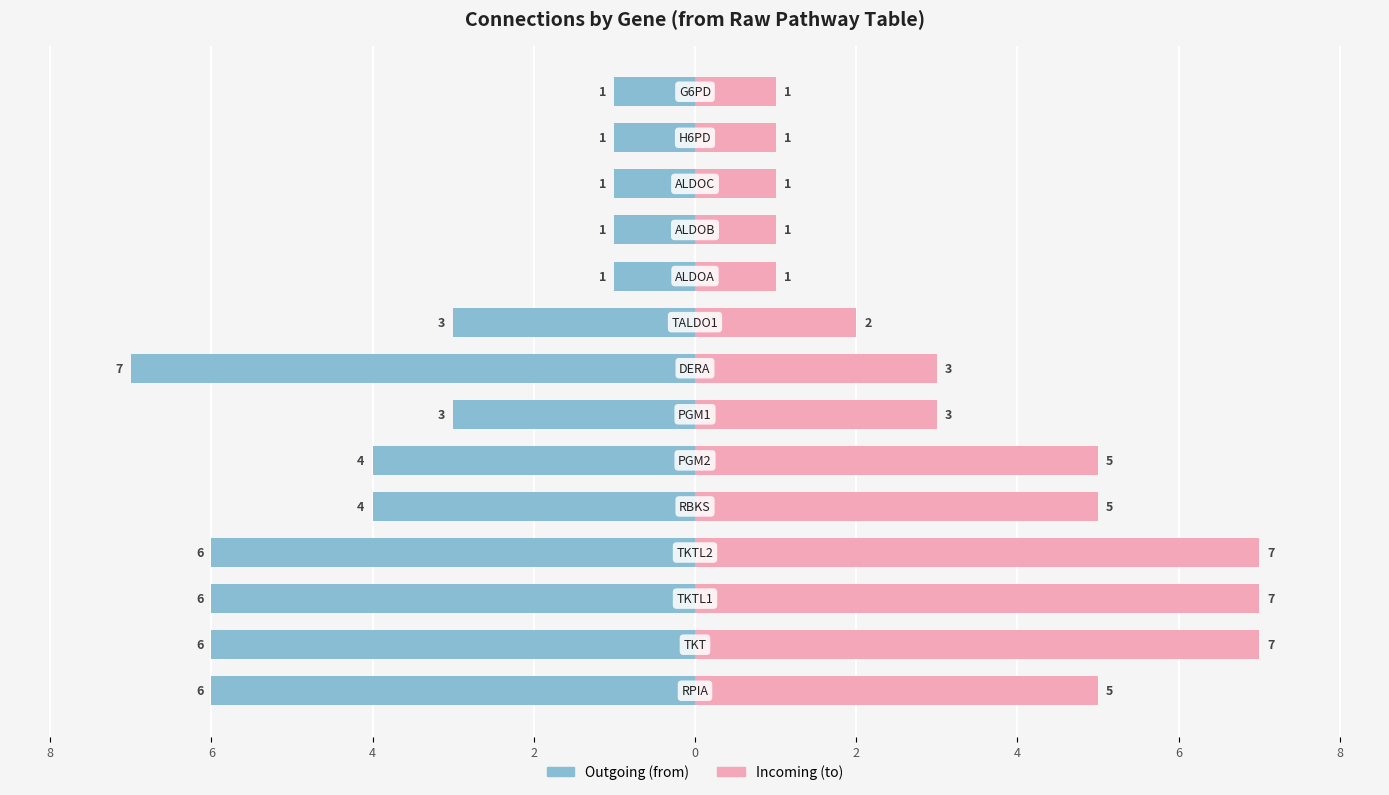

What is the sum of all Incoming (to) values?

49